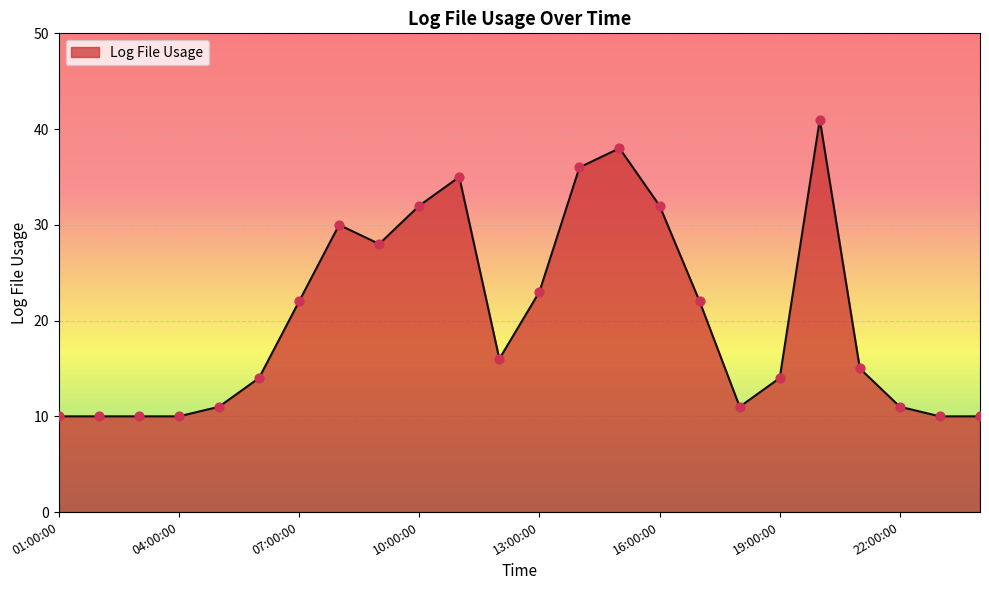

What is the difference between the maximum and minimum values?

31